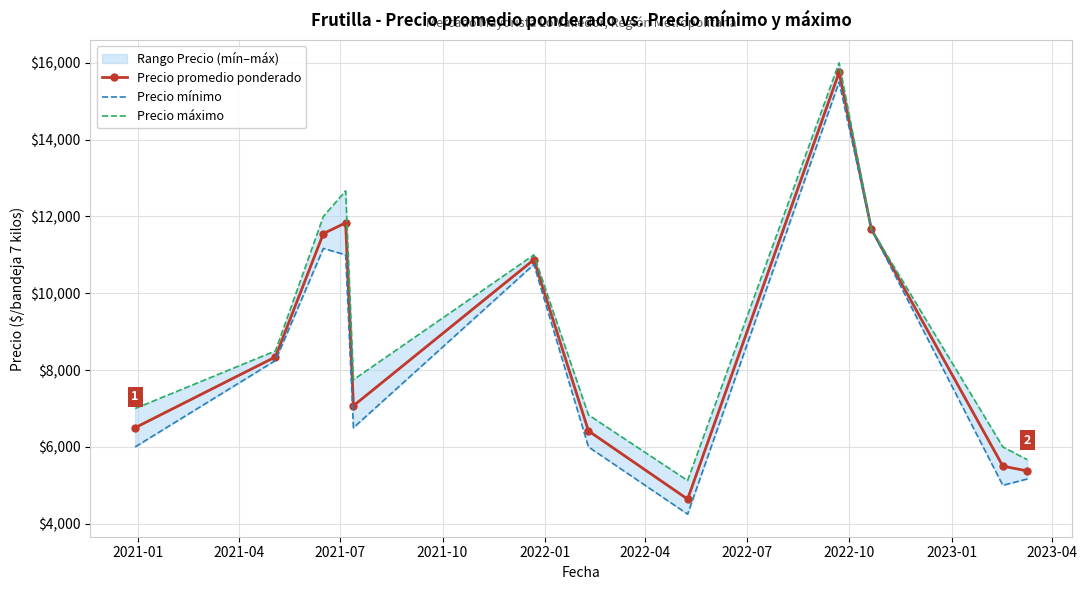

True or false: Precio promedio ponderado has more than 0 points higher than both neighbors.

True